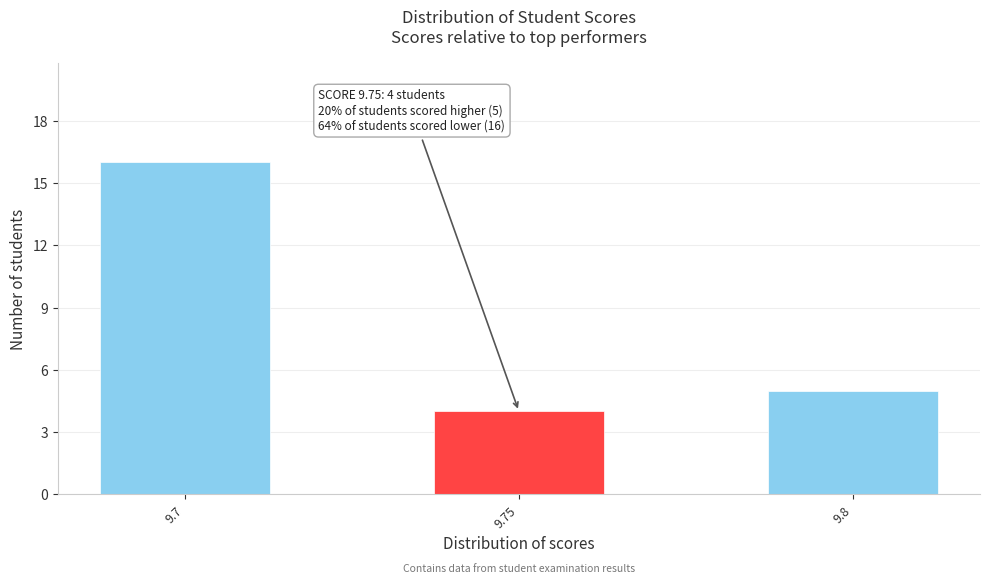

Reading left to right, extract all data points from this chart.

9.7=16	9.75=4	9.8=5